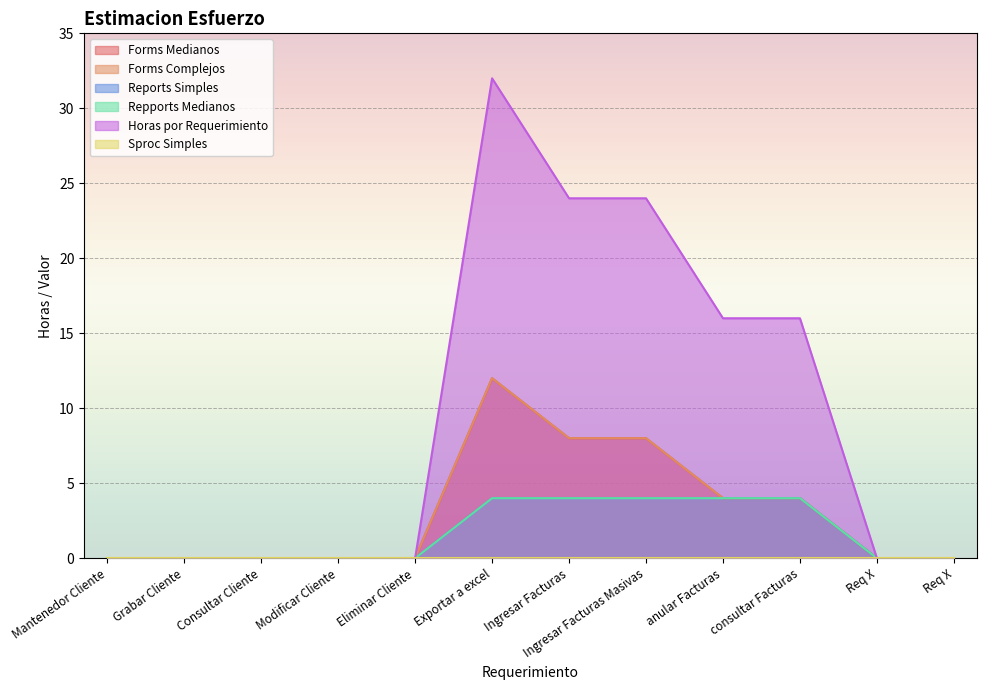

Reading left to right, what are all the values shown in this chart?

Forms Medianos: 0	0	0	0	0	12	8	8	4	4	0	0
Forms Complejos: 0	0	0	0	0	12	8	8	4	4	0	0
Reports Simples: 0	0	0	0	0	4	4	4	4	4	0	0
Repports Medianos: 0	0	0	0	0	4	4	4	4	4	0	0
Horas por Requerimiento: 0	0	0	0	0	32	24	24	16	16	0	0